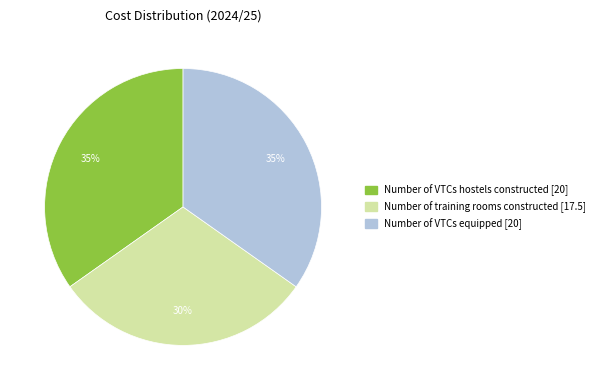

Which slice is the smallest?

Number of training rooms constructed